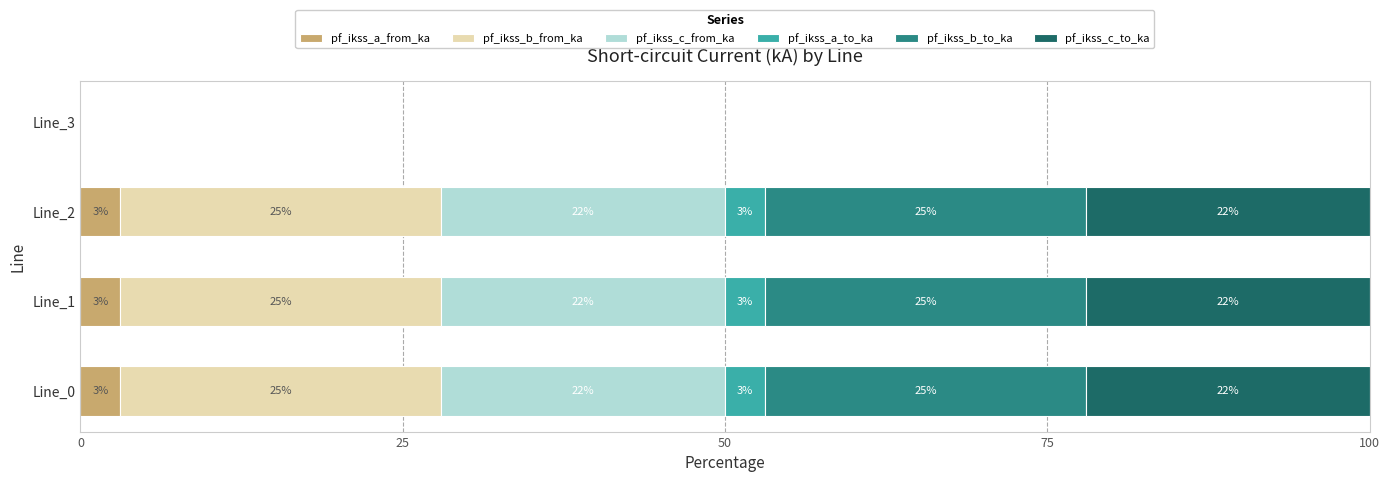

The pf_ikss_a_from_ka series shows 3.1 at Line_2. True or false?

True